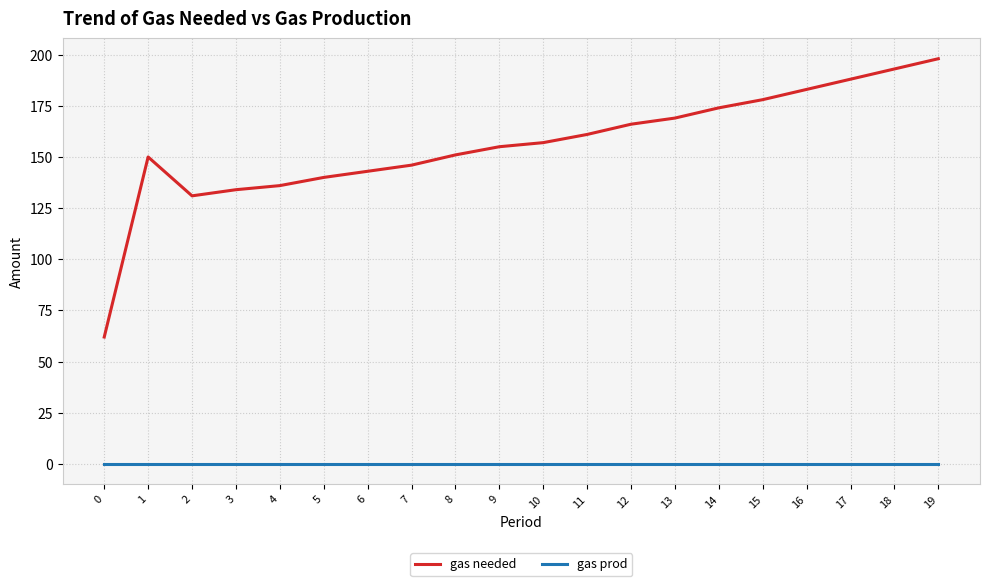

Which series has the largest total across all categories?

gas needed